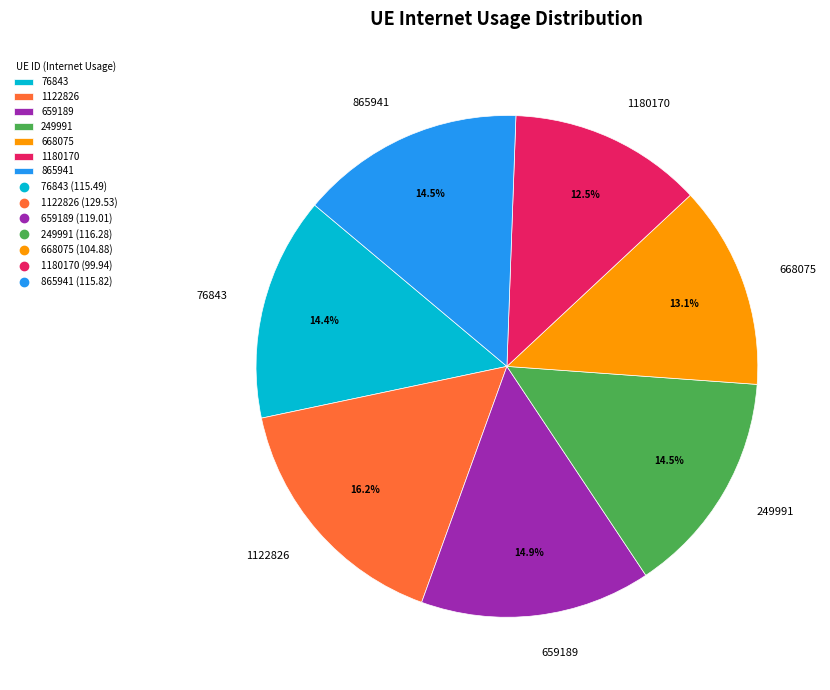

To the nearest percent, what is the average slice percentage?

14%